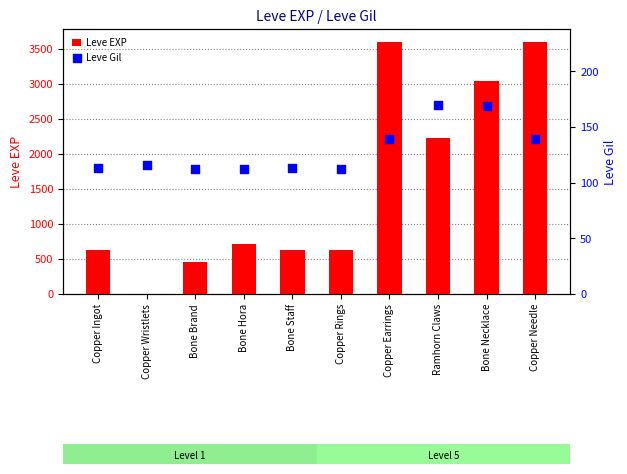

At which category is the sum across all series the highest?

Copper Earrings